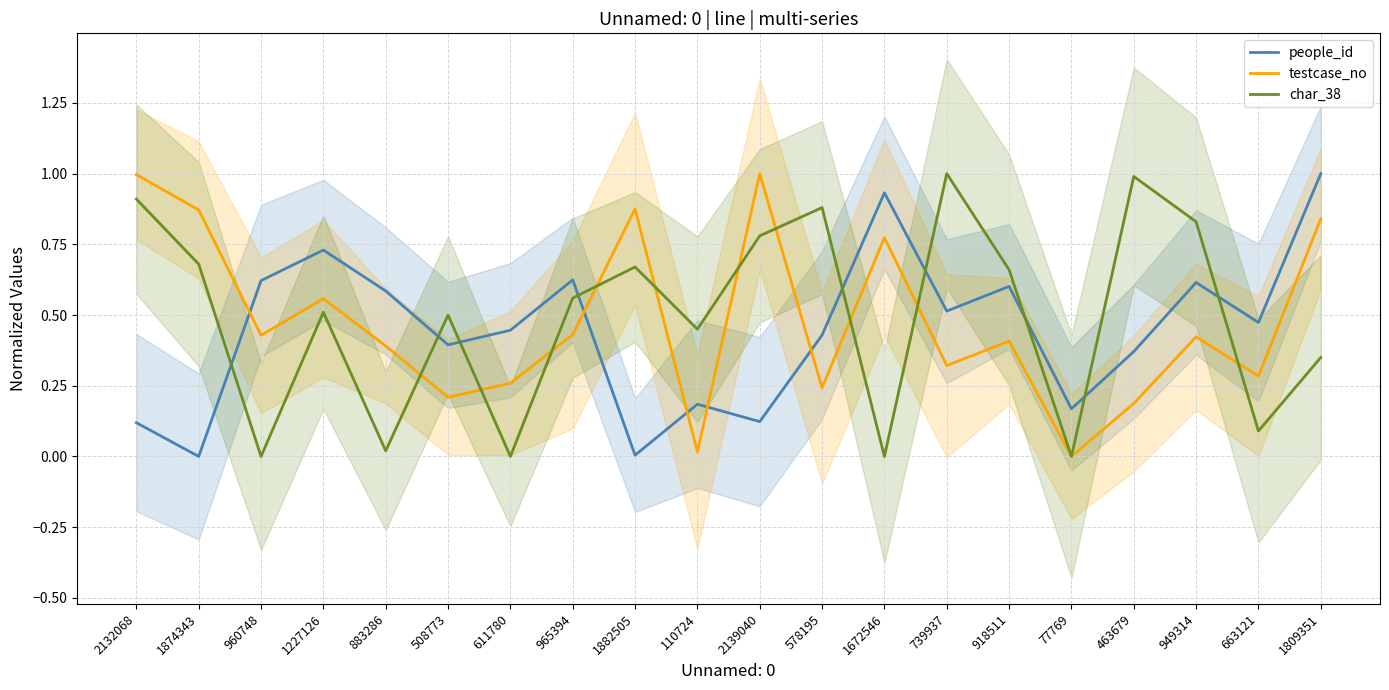

True or false: testcase_no and char_38 intersect in this chart.

True